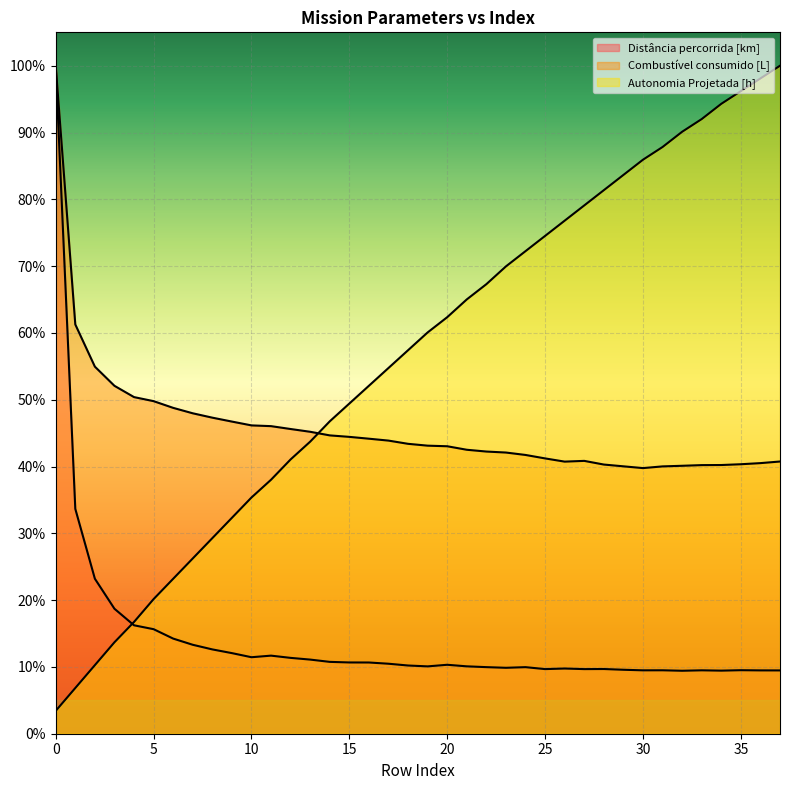

What is the sum of all Combustivel consumido [L] values?

17.4